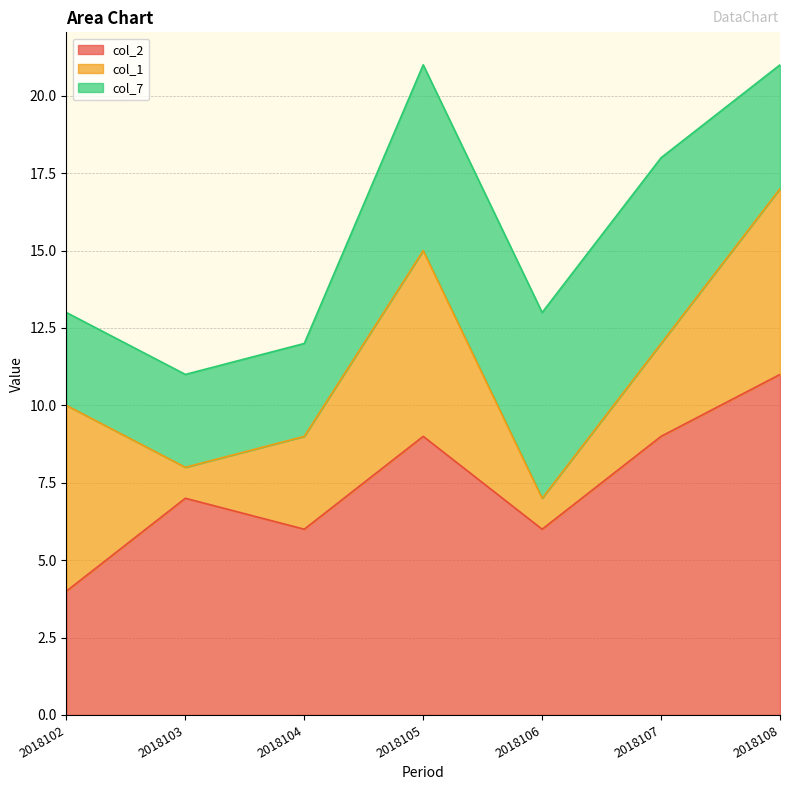

Read the col_1 value at 2018106.

1